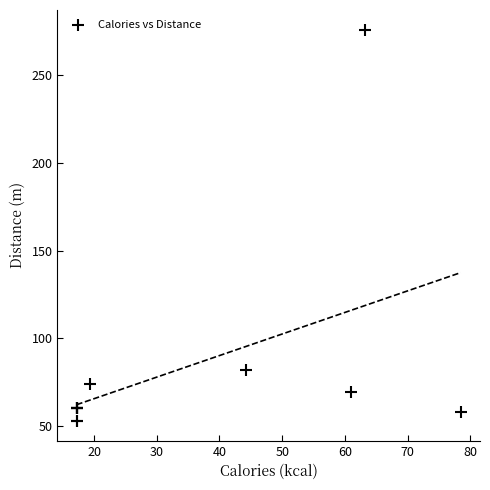

What Y value in the scatter plot is closest to 164?

82.0